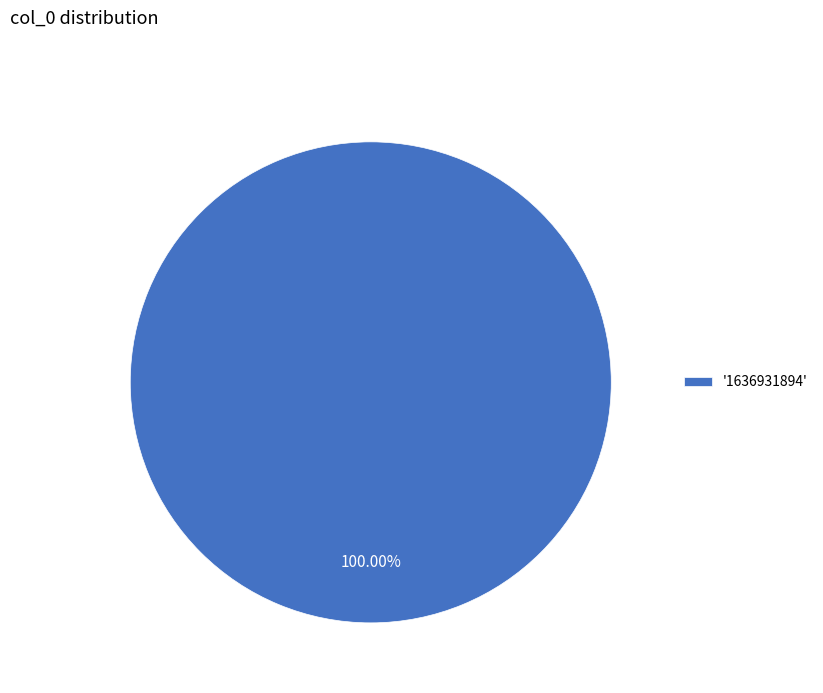

Rank the categories by value from lowest to highest.

'1636931894'